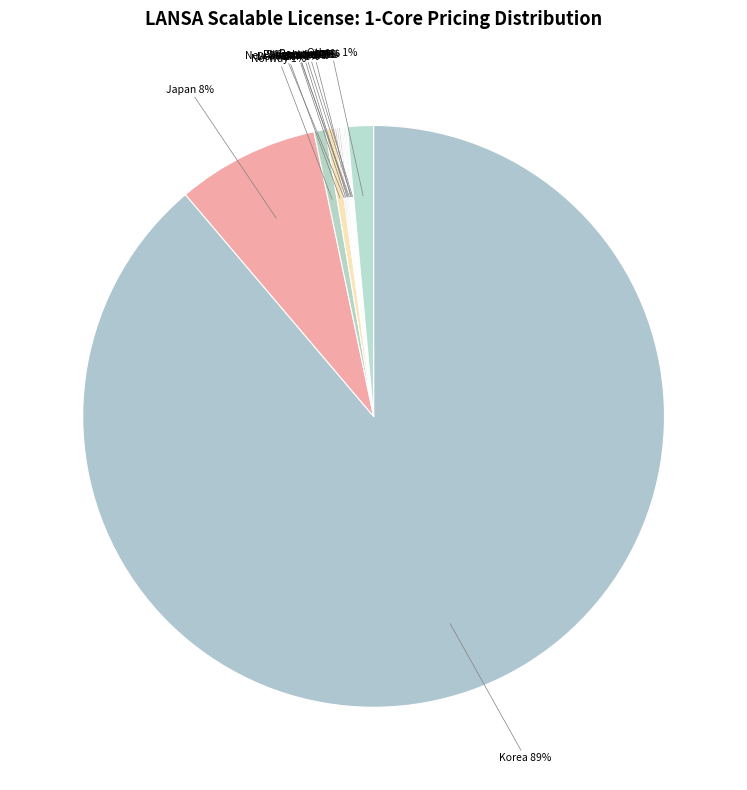

Is there any slice that represents more than half of the pie?

Yes